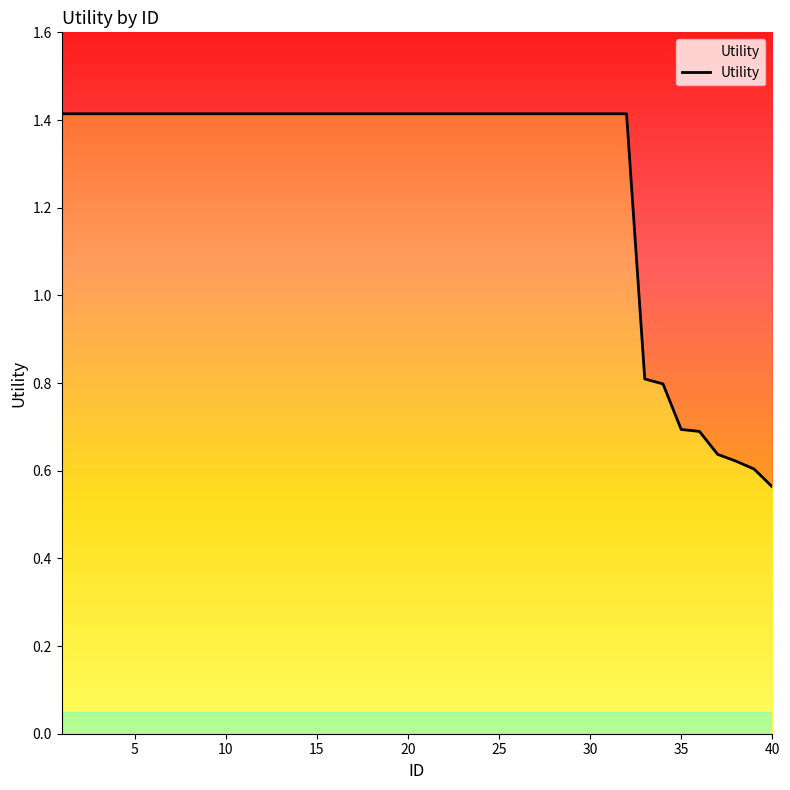

What is the approximate value at 20?

1.4